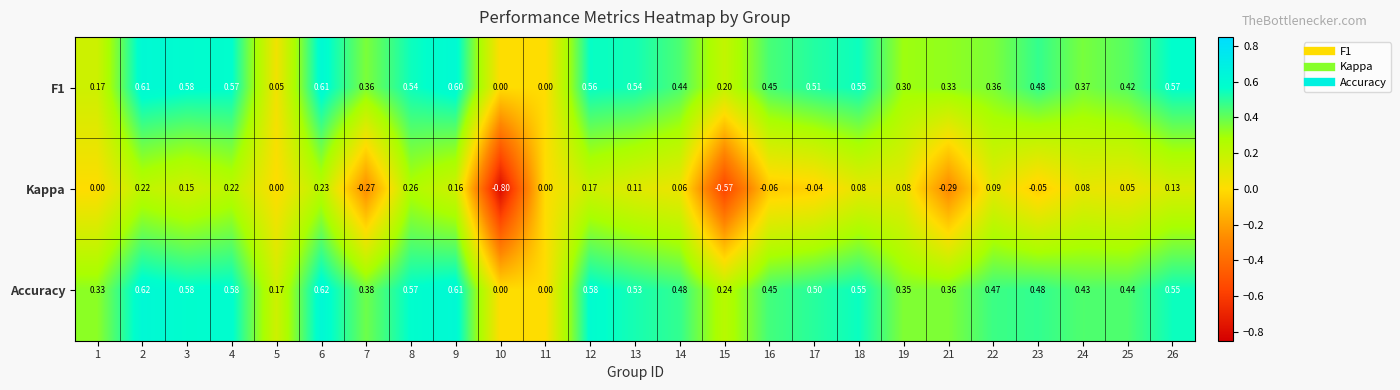

Is the value of Kappa at 25 greater than the value of F1 at 4?

No